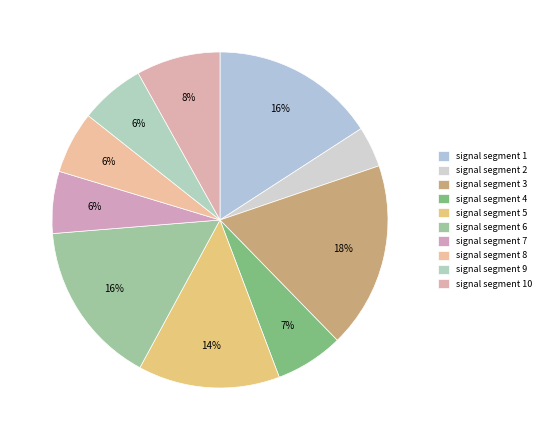

Between signal segment 3 and signal segment 10, which is larger?

signal segment 3